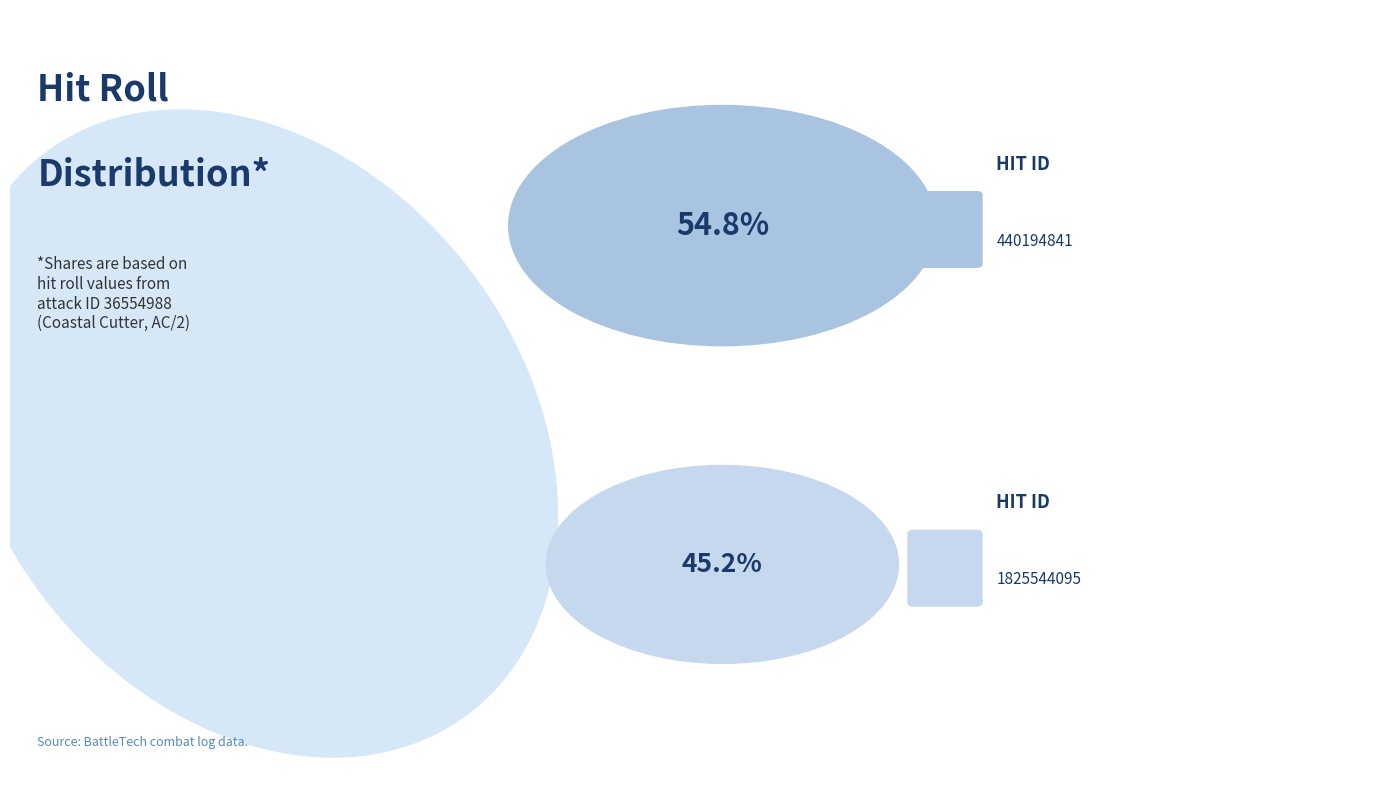

Rank the categories by value from highest to lowest.

440194841, 1825544095